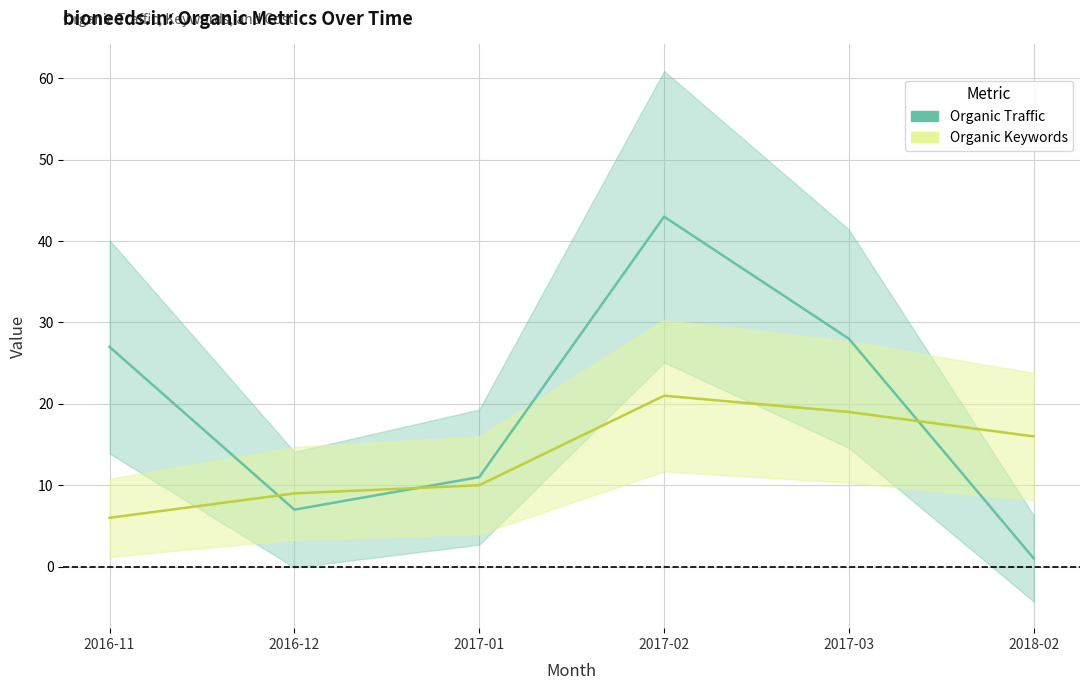

Rank the series by their average value, from lowest to highest.

Organic Keywords, Organic Traffic